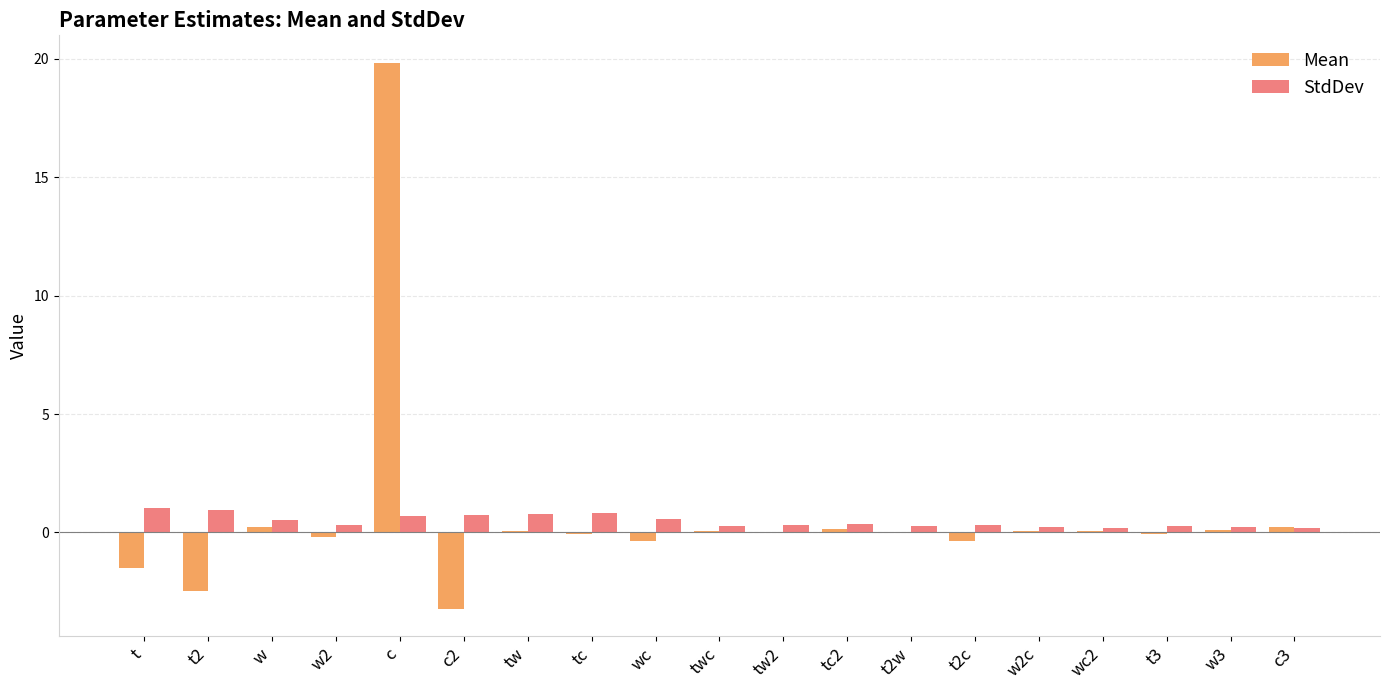

True or false: StdDev has a value of 0.3 at t2w.

True